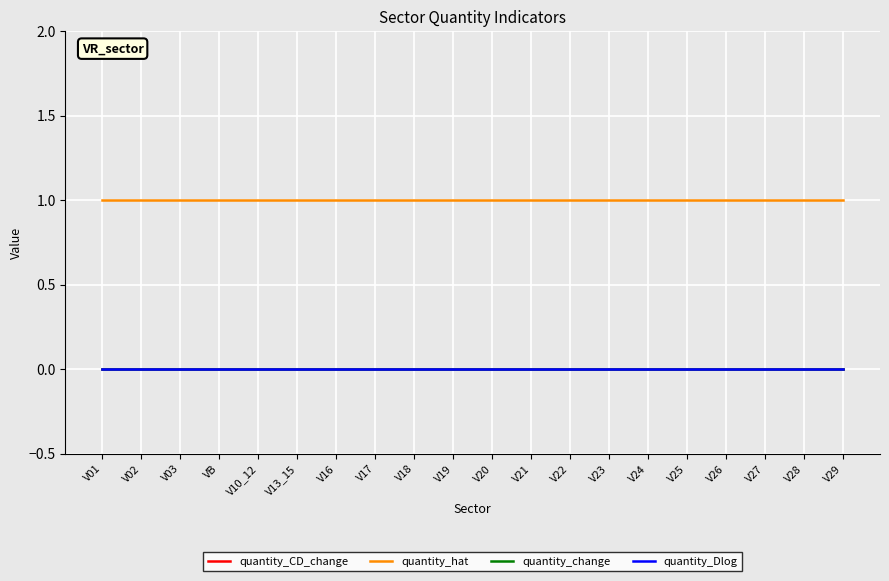

Reading left to right, list all the values displayed in this chart.

quantity_CD_change: V01=0	V02=0	V03=0	VB=0	V10_12=0	V13_15=0	V16=0	V17=0	V18=0	V19=0	V20=0	V21=0	V22=0	V23=0	V24=0	V25=0	V26=0	V27=0	V28=0	V29=0
quantity_hat: V01=1	V02=1	V03=1	VB=1	V10_12=1	V13_15=1	V16=1	V17=1	V18=1	V19=1	V20=1	V21=1	V22=1	V23=1	V24=1	V25=1	V26=1	V27=1	V28=1	V29=1
quantity_change: V01=0	V02=0	V03=0	VB=0	V10_12=0	V13_15=0	V16=0	V17=0	V18=0	V19=0	V20=0	V21=0	V22=0	V23=0	V24=0	V25=0	V26=0	V27=0	V28=0	V29=0
quantity_Dlog: V01=0	V02=0	V03=0	VB=0	V10_12=0	V13_15=0	V16=0	V17=0	V18=0	V19=0	V20=0	V21=0	V22=0	V23=0	V24=0	V25=0	V26=0	V27=0	V28=0	V29=0